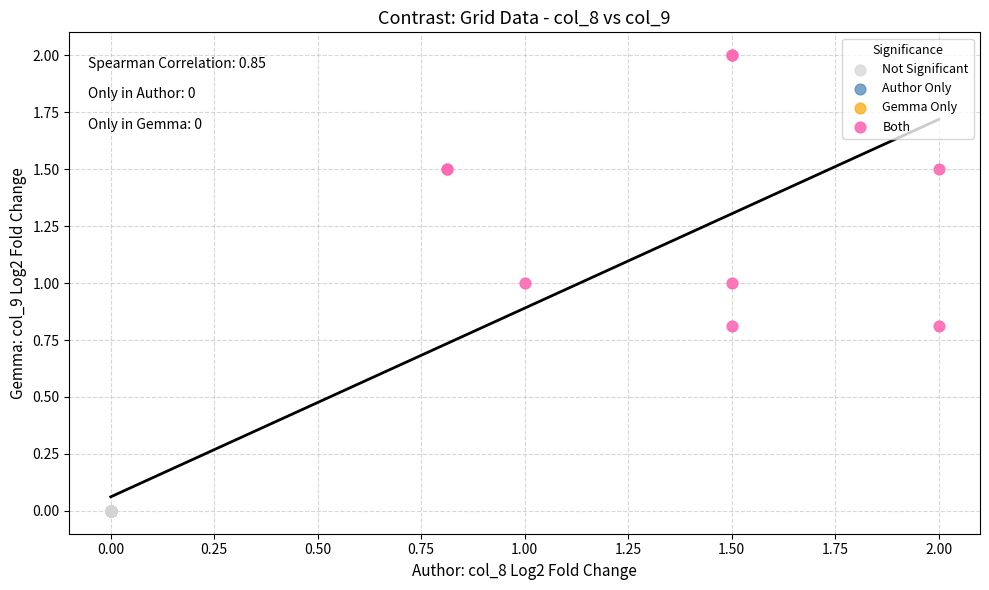

Which series contains the lowest Y value?

Not Significant